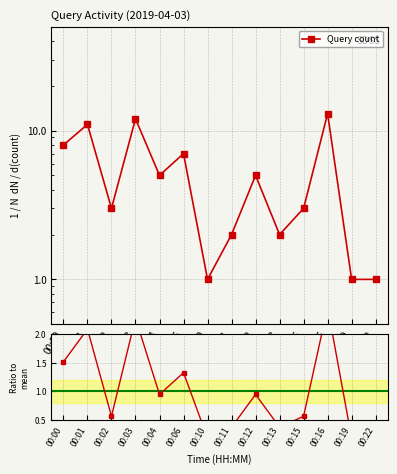

Reading left to right, list all the values displayed in this chart.

00:00=1.5	00:01=2.1	00:02=0.6	00:03=2.3	00:04=0.9	00:06=1.3	00:10=0.2	00:11=0.4	00:12=0.9	00:13=0.4	00:15=0.6	00:16=2.5	00:19=0.2	00:22=0.2